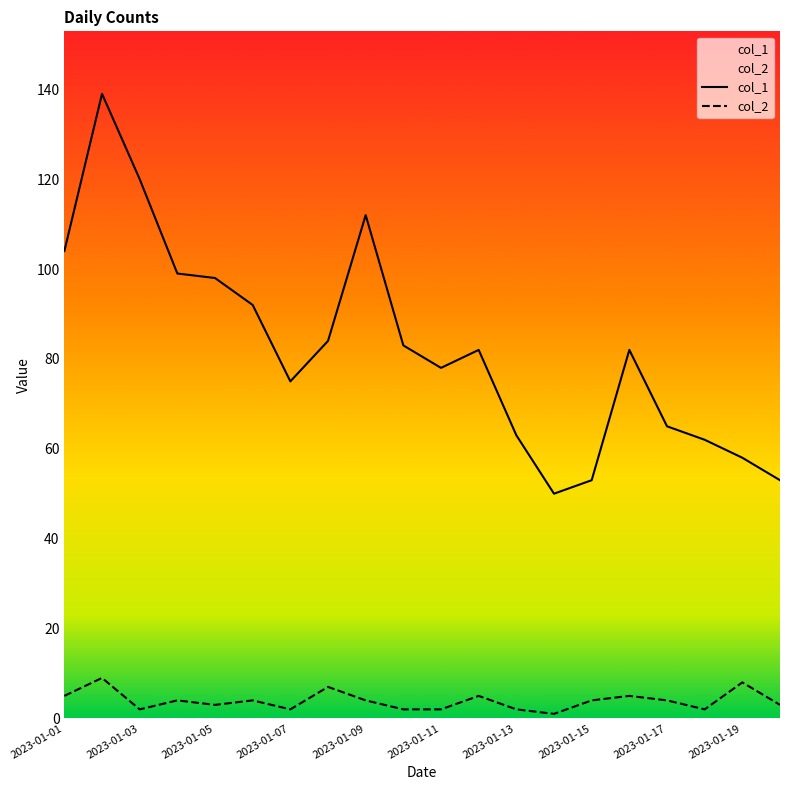

True or false: col_1 and col_2 intersect in this chart.

False